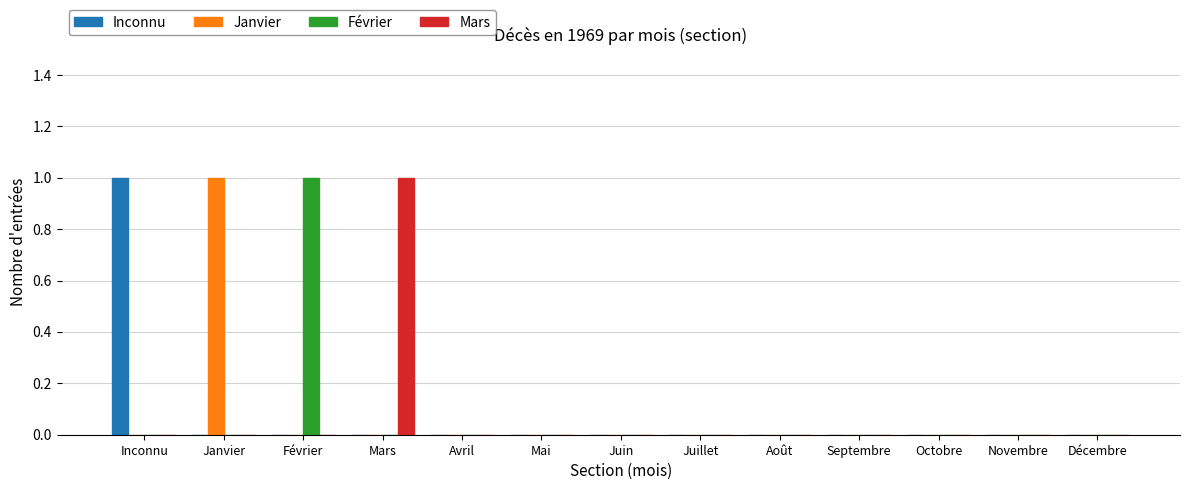

At which label does Mars reach its peak?

Mars